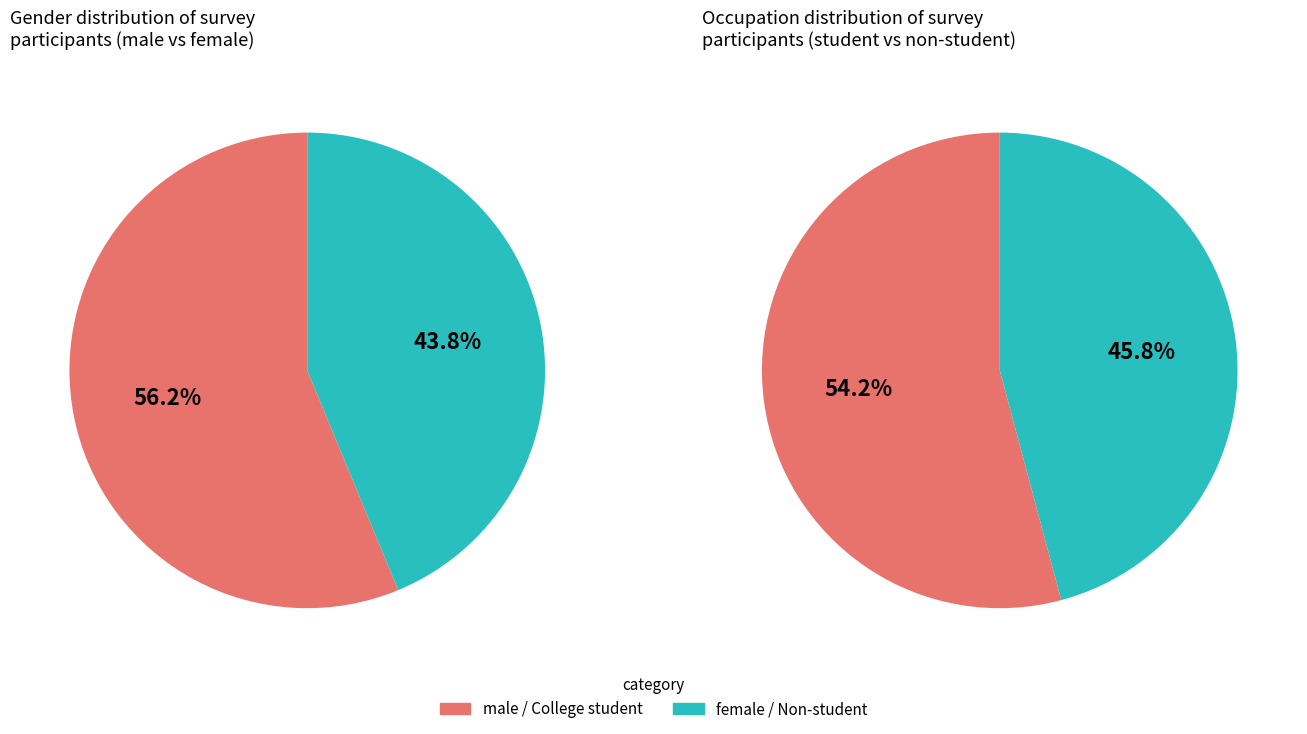

Is male the majority of the pie?

Yes